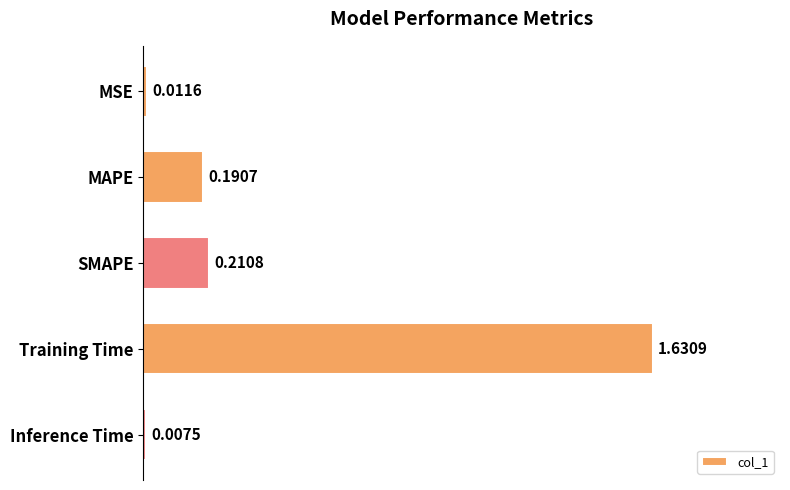

Between MSE and Training Time, which is larger?

Training Time